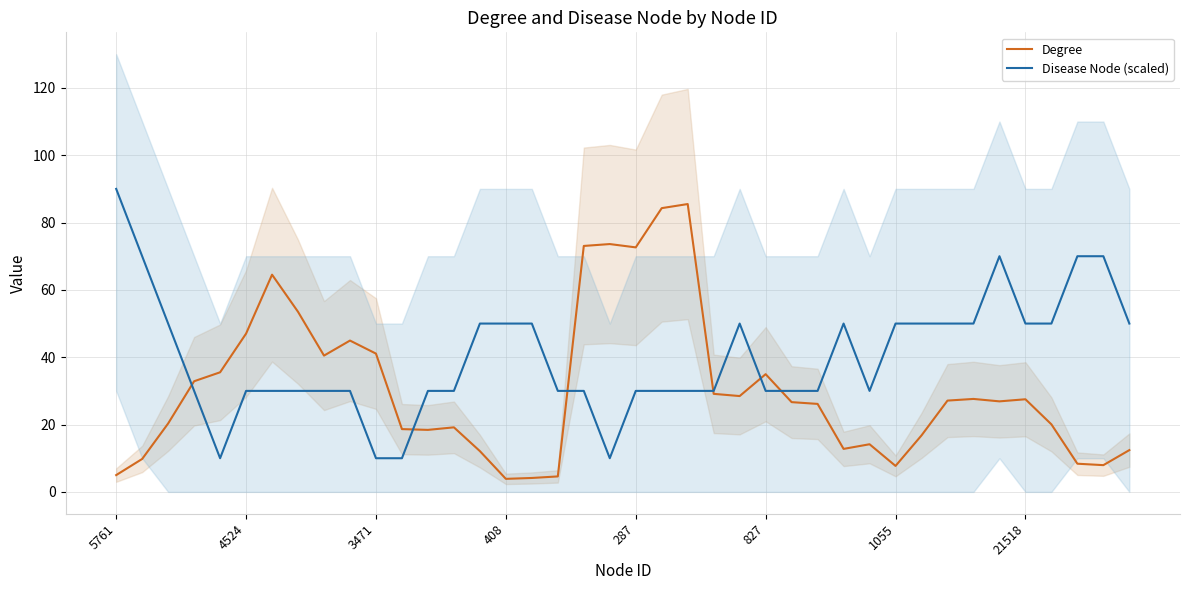

Does the chart have visible grid lines?

Yes